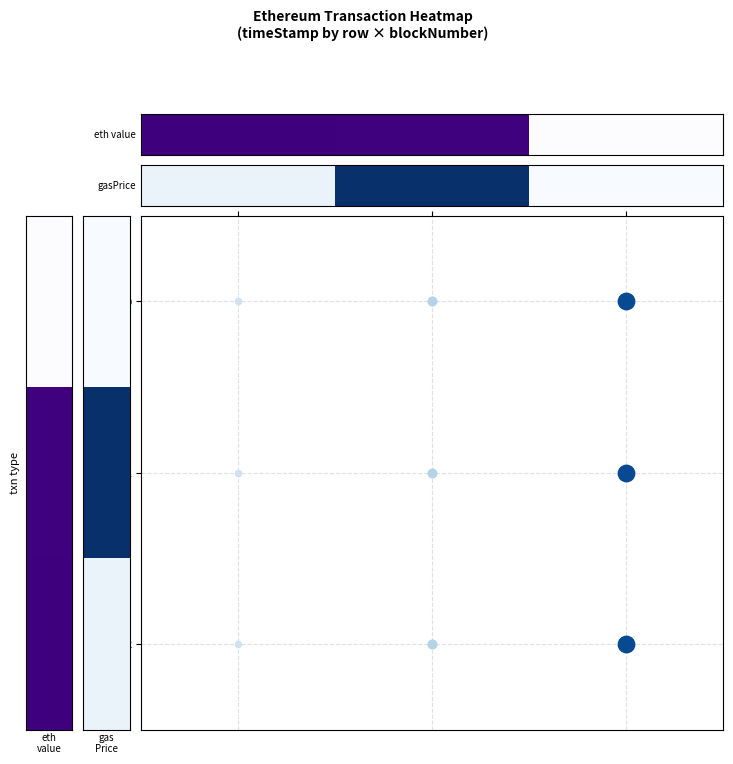

True or false: the data shows -0.7 at 7012752.

False